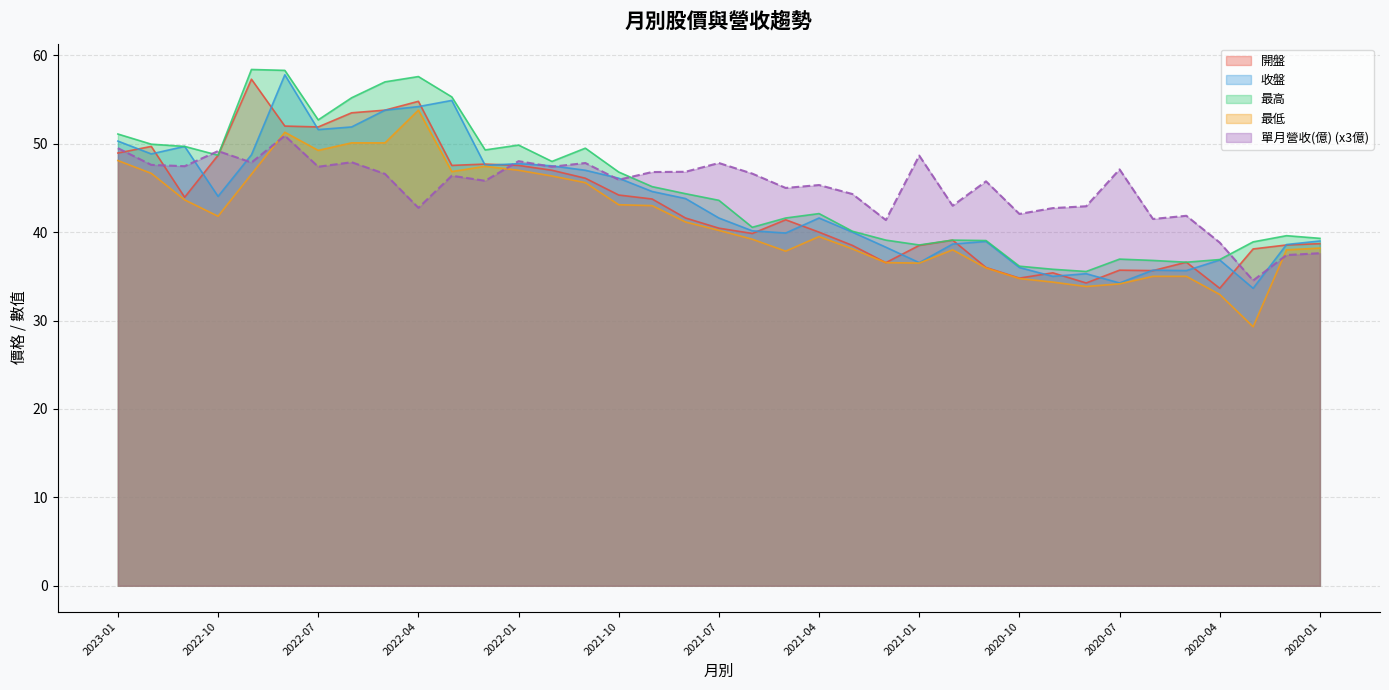

True or false: 收盤 and 最高 intersect in this chart.

False